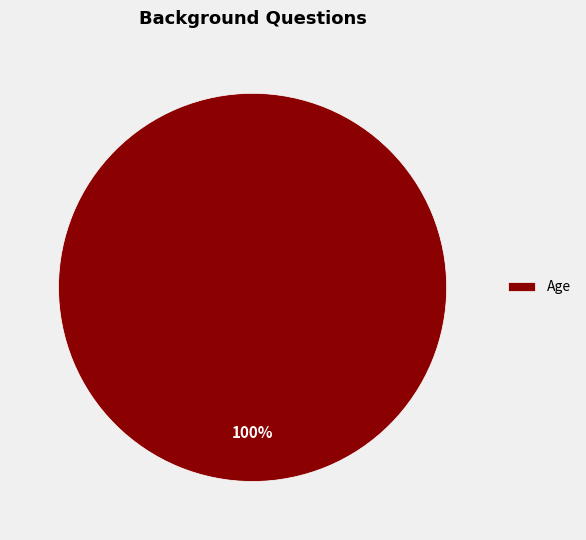

How many segments does this pie chart have?

1